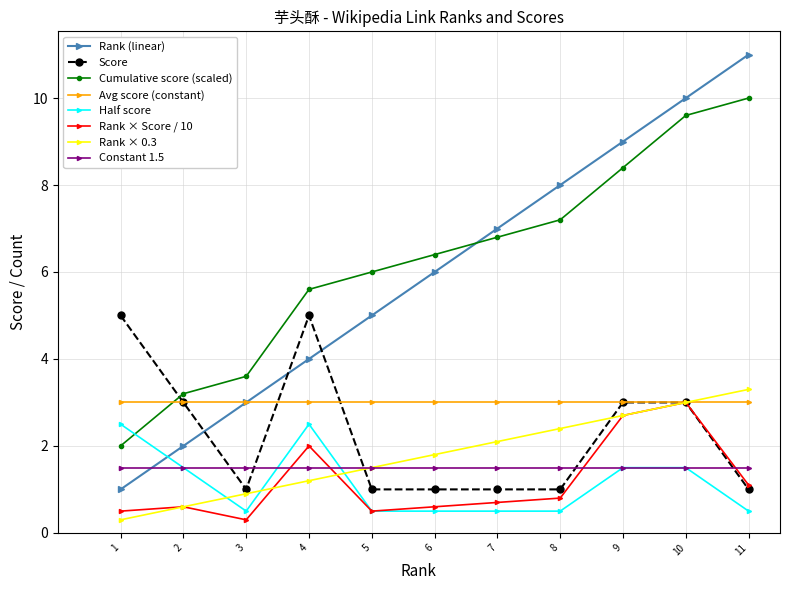

What is the greatest value displayed?

11.0